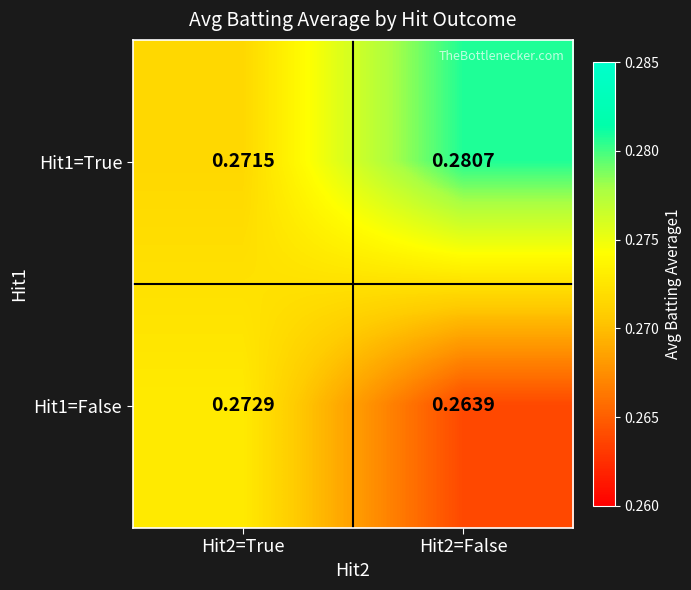

What is the total value across all series at Hit2=False?

0.5